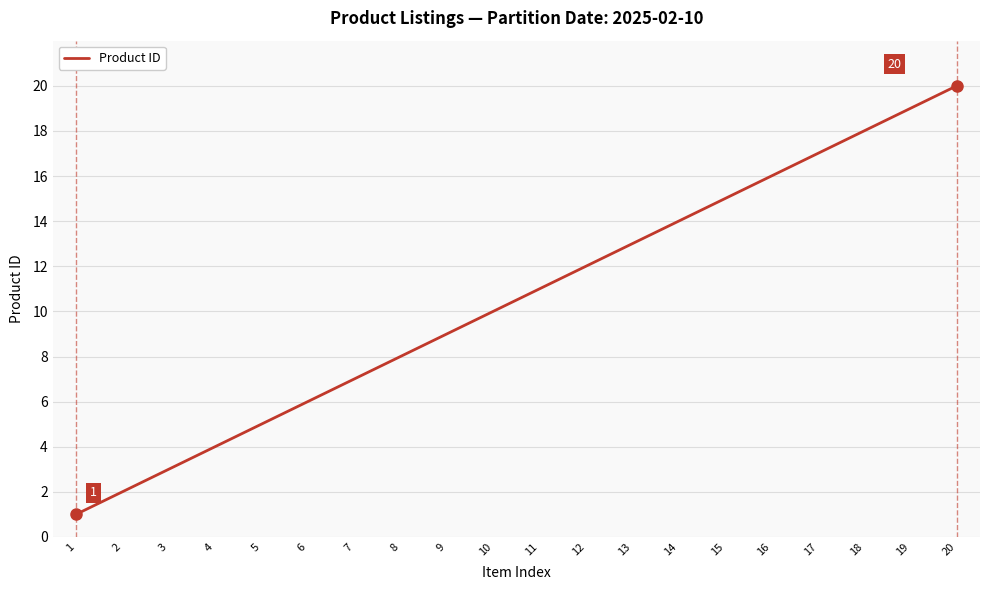

Which label corresponds to the smallest value in the chart?

1